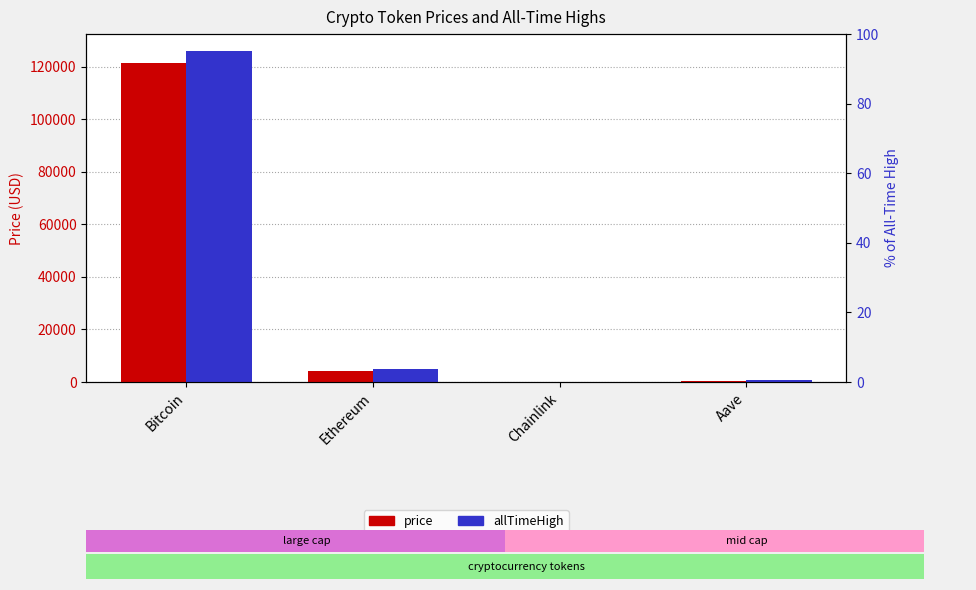

Rank the series at Aave from lowest to highest value.

price, allTimeHigh